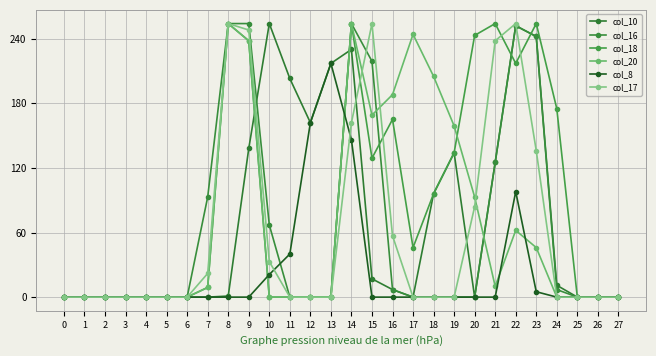

The value of col_17 at 5 is 0. True or false?

True